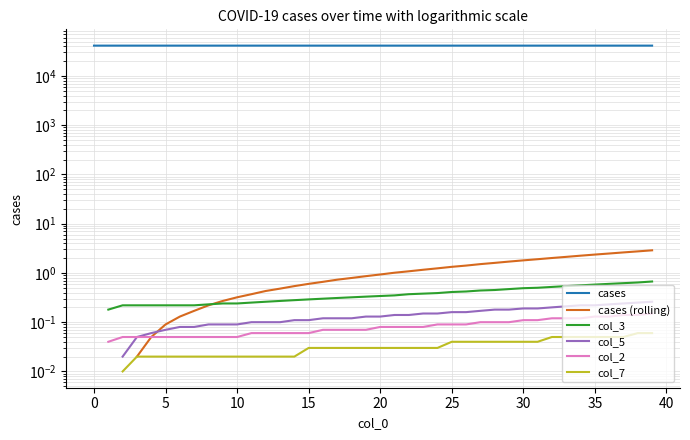

Count the col_7 values in the range 0 to 1.

38